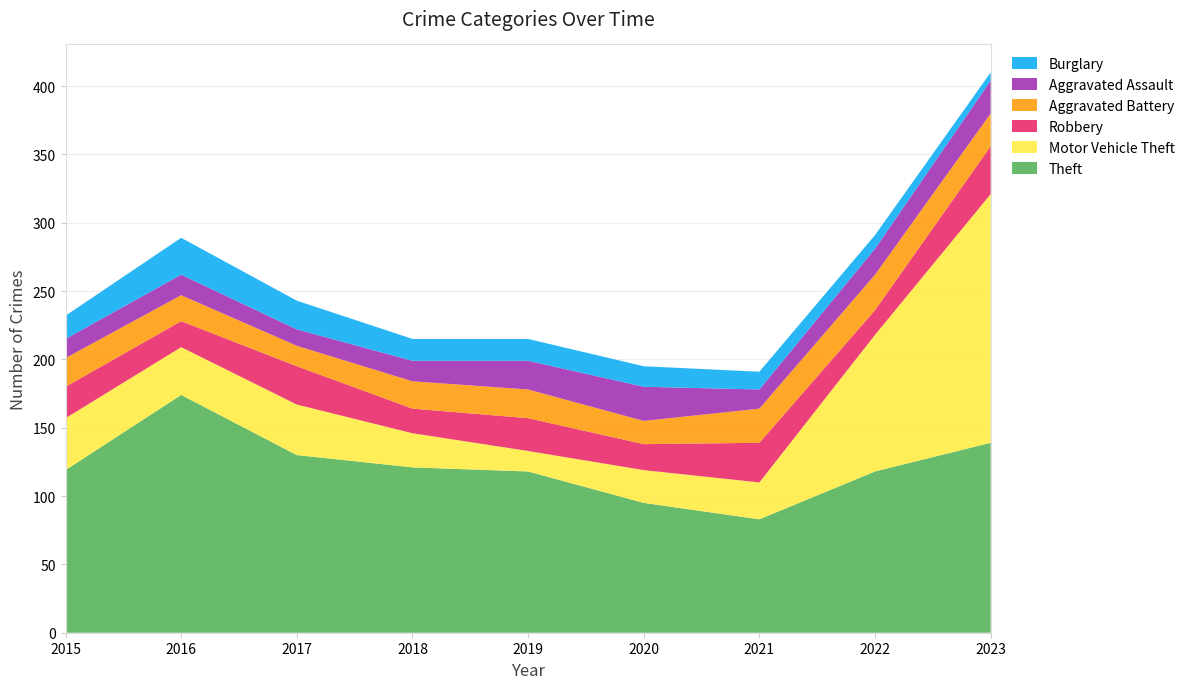

Reading left to right, extract all data points from this chart.

Theft: 119	174	130	121	118	95	83	118	139
Motor Vehicle Theft: 38	35	37	25	15	24	27	100	182
Robbery: 23	19	28	18	24	19	29	18	35
Aggravated Battery: 21	19	15	20	21	17	25	26	24
Aggravated Assault: 14	15	12	15	21	25	14	19	24
Burglary: 17	27	21	16	16	15	13	10	6